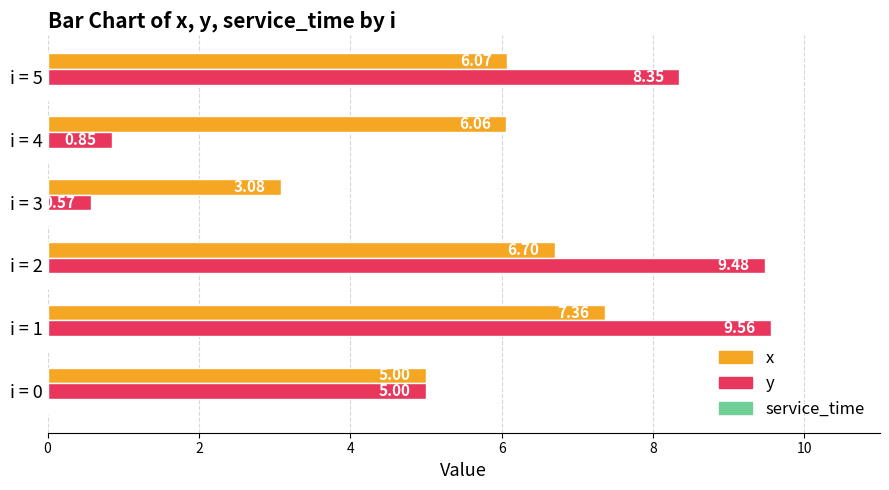

What is the difference between the maximum and minimum values in the y series?

9.0